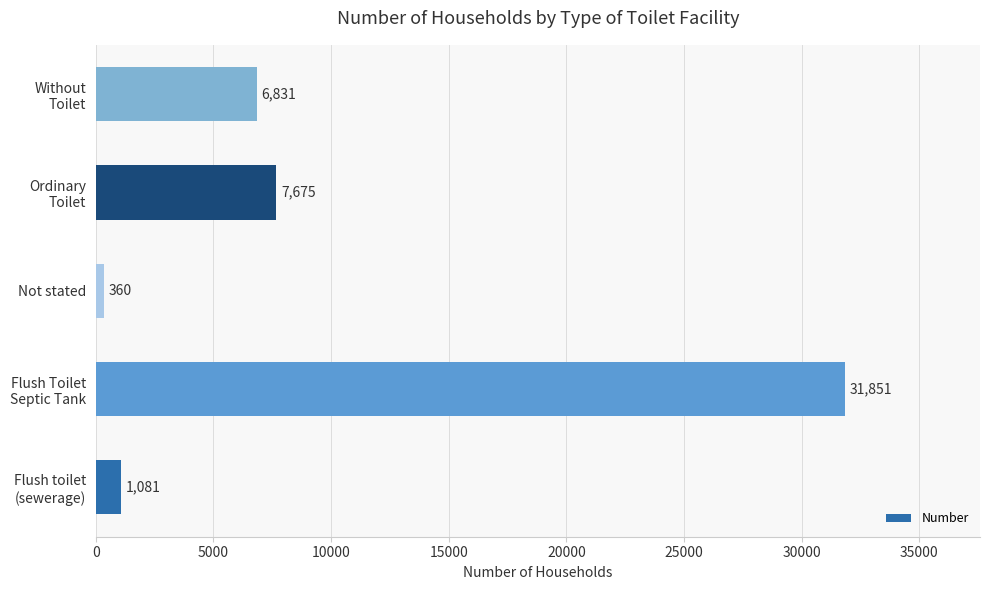

What is the difference between the maximum and minimum values?

31491